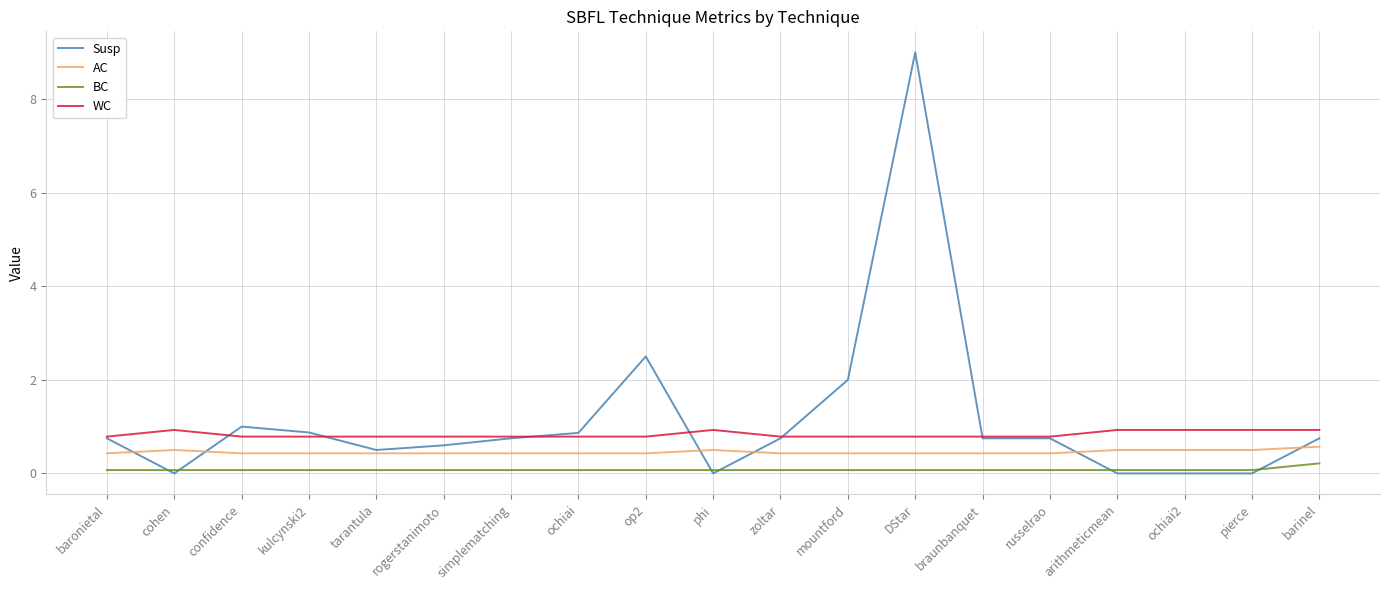

Reading left to right, what are all the values shown in this chart?

Susp: 0.8	0.0	1.0	0.9	0.5	0.6	0.8	0.9	2.5	0.0	0.8	2.0	9.0	0.8	0.8	0.0	0.0	0.0	0.8
AC: 0.4	0.5	0.4	0.4	0.4	0.4	0.4	0.4	0.4	0.5	0.4	0.4	0.4	0.4	0.4	0.5	0.5	0.5	0.6
BC: 0.1	0.1	0.1	0.1	0.1	0.1	0.1	0.1	0.1	0.1	0.1	0.1	0.1	0.1	0.1	0.1	0.1	0.1	0.2
WC: 0.8	0.9	0.8	0.8	0.8	0.8	0.8	0.8	0.8	0.9	0.8	0.8	0.8	0.8	0.8	0.9	0.9	0.9	0.9